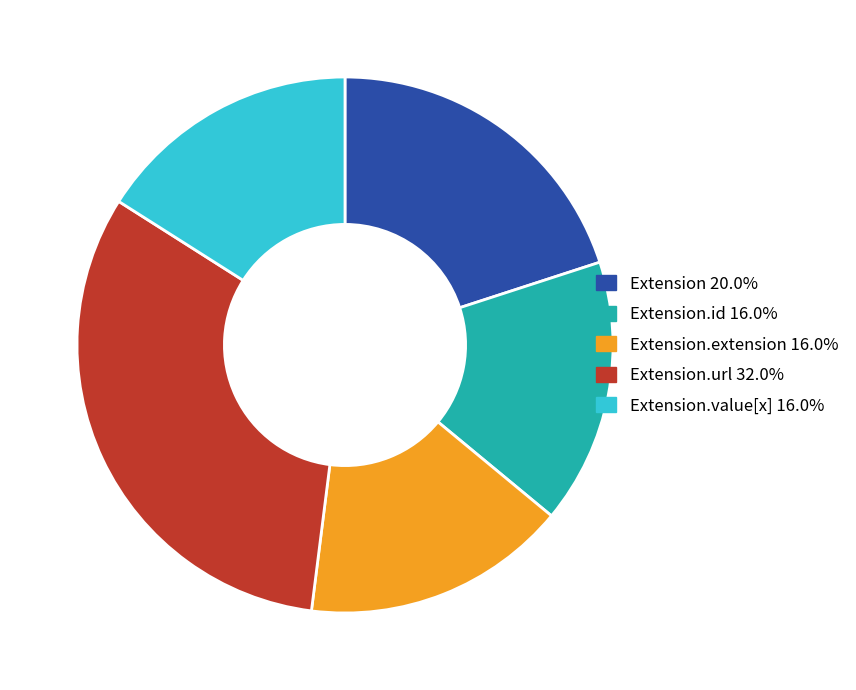

Is there any slice that represents more than half of the pie?

No